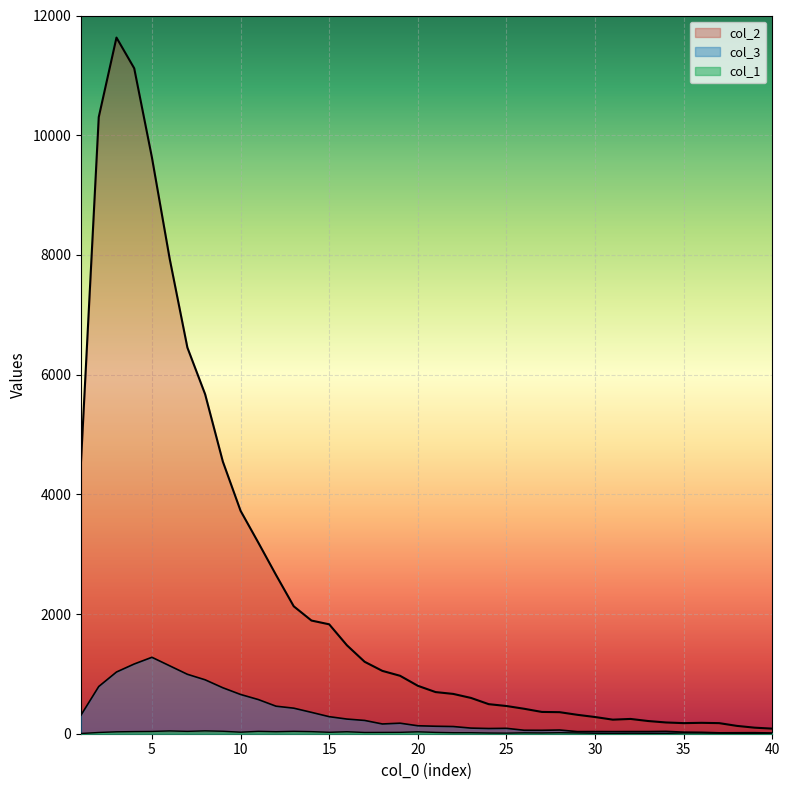

Between 20 and 6, which is larger?

6